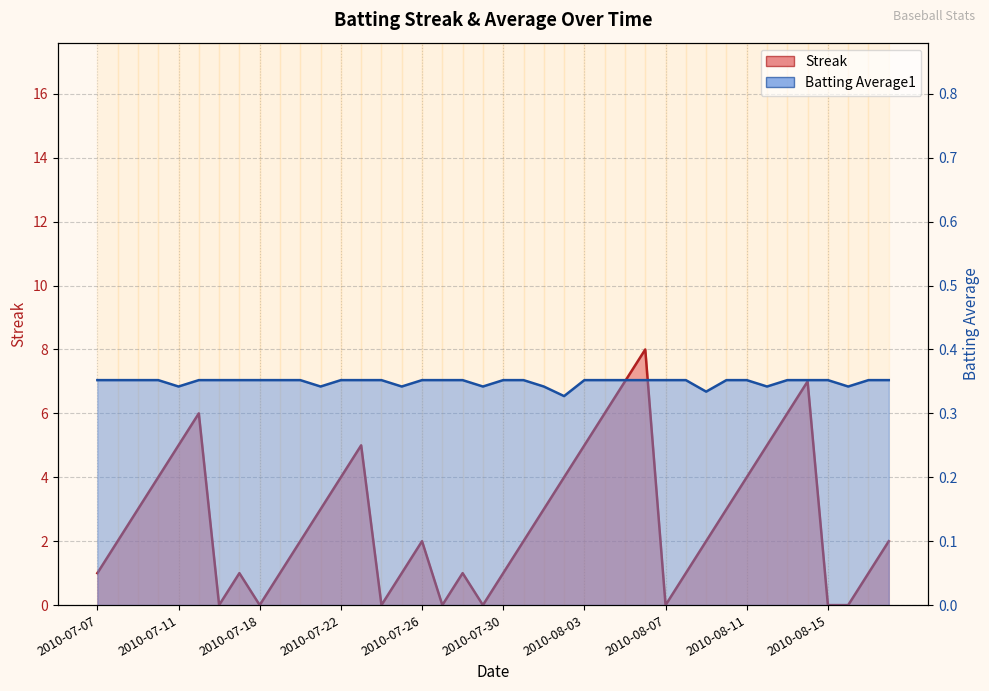

List the series in order of their peak value, highest first.

Streak, Batting Average1